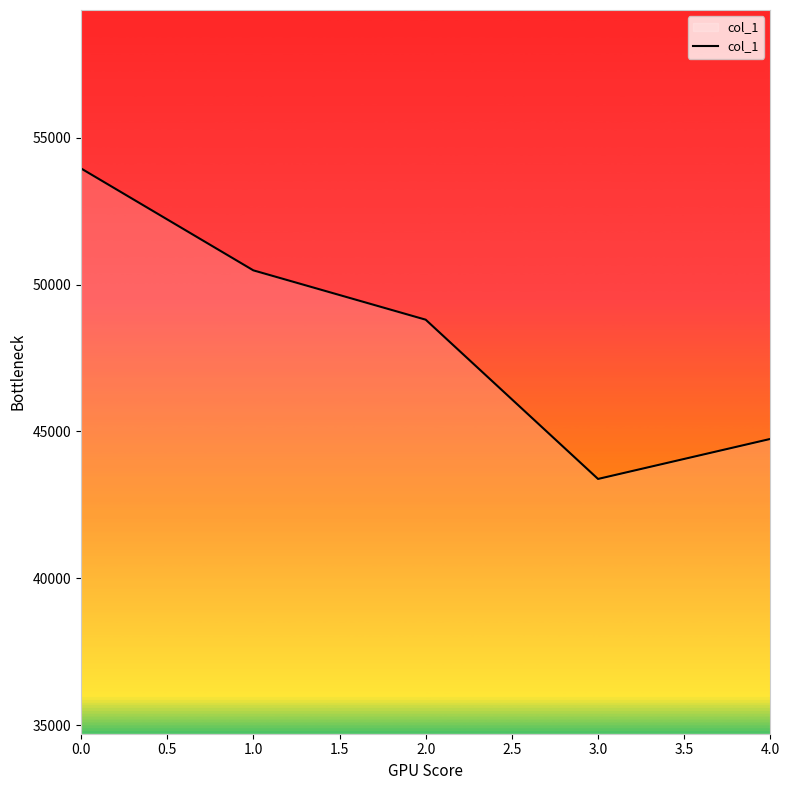

How many series are shown in this chart?

1